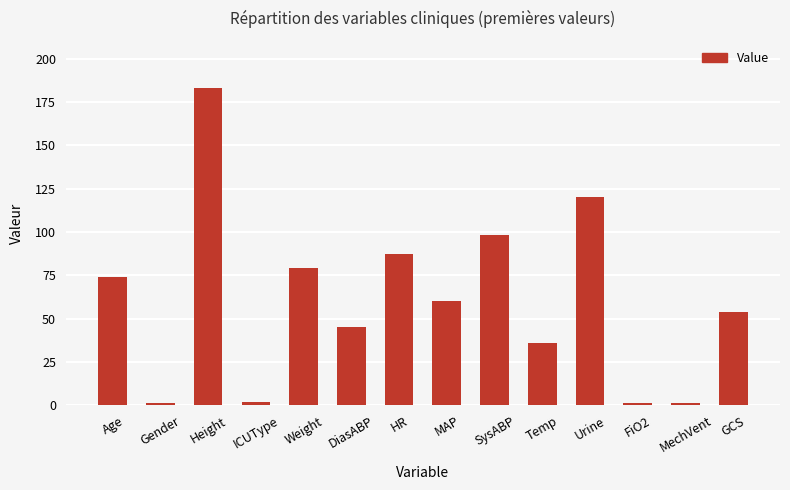

What is the ratio of the value at Temp to the value at DiasABP?

0.8